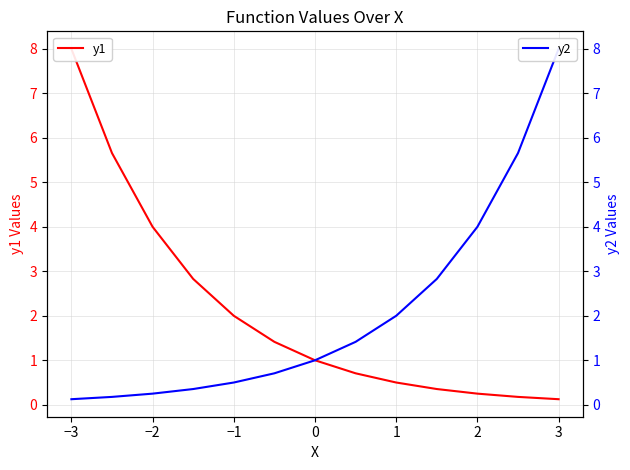

True or false: y1 and y2 cross at least once.

False